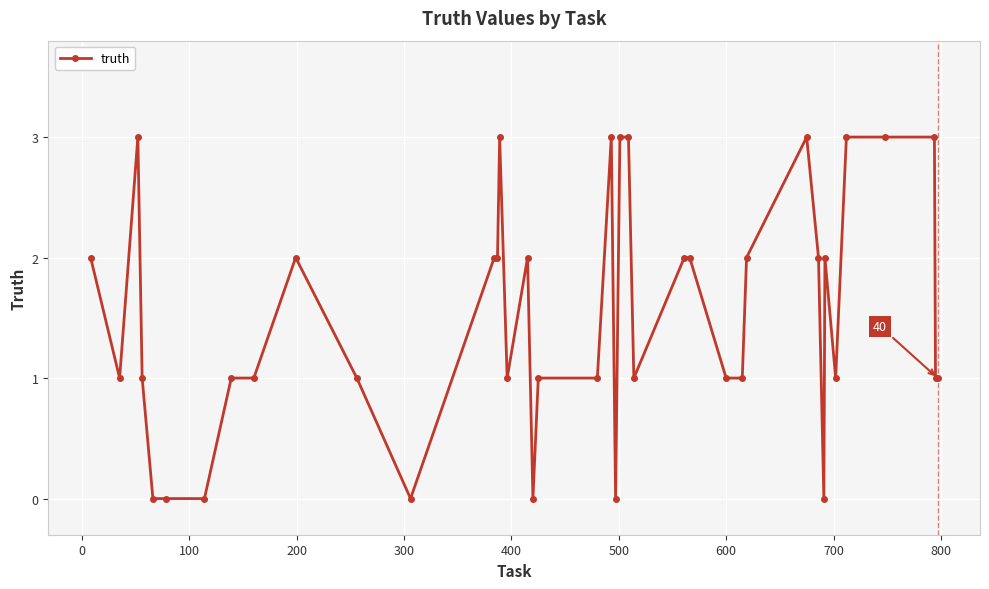

Reading left to right, what are all the values shown in this chart?

2	1	3	1	0	0	0	1	1	2	1	0	2	2	3	1	2	0	1	1	3	0	3	3	1	2	2	1	1	2	3	2	0	2	1	3	3	3	1	1